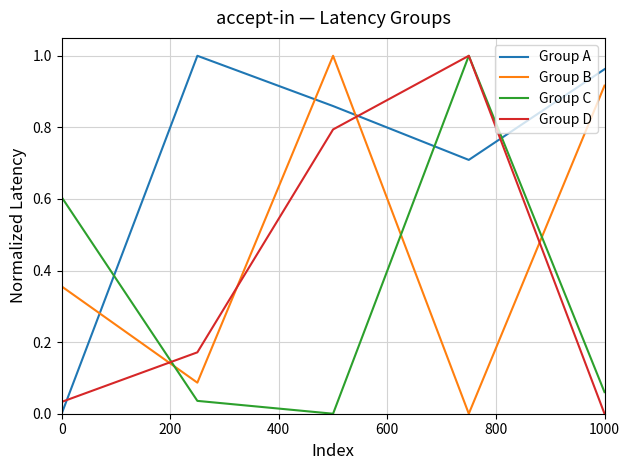

What is the sum of all Group D values?

2.0